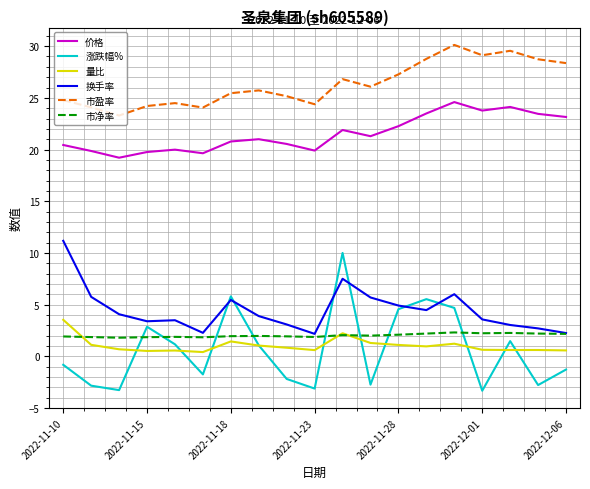

Rank the series by their maximum value, from lowest to highest.

市净率, 量比, 涨跌幅%, 换手率, 价格, 市盈率